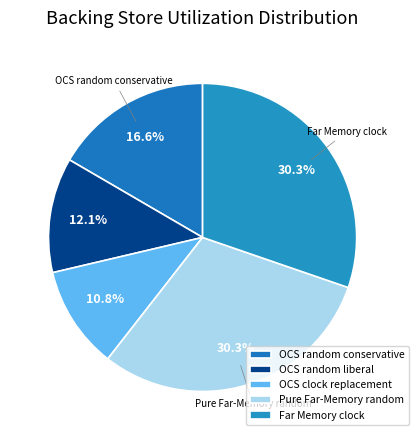

Which has a higher value, OCS random conservative or OCS random liberal?

OCS random conservative